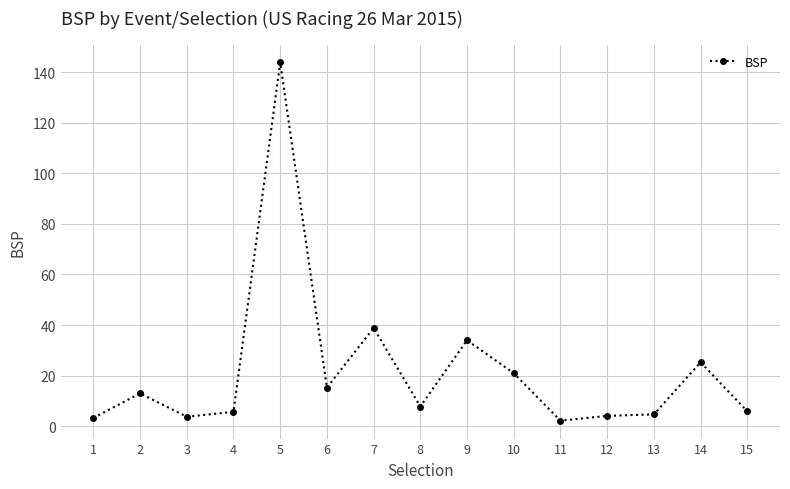

Is it true that the value at 7 is 62.3?

False